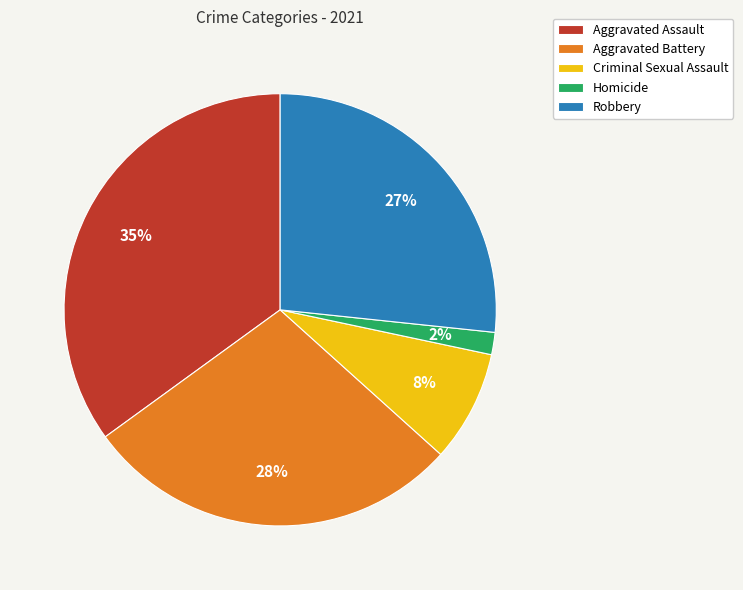

How many slices are in this pie chart?

5